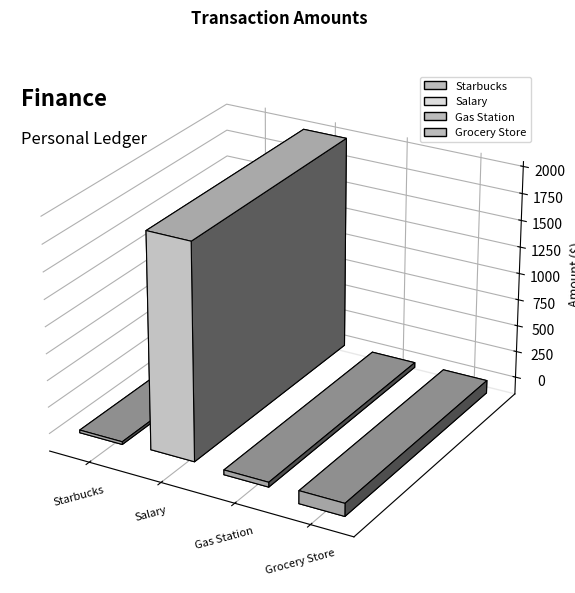

Reading left to right, what are all the values shown in this chart?

Starbucks=-25.5	Salary=2000.0	Gas Station=-45.0	Grocery Store=-120.8